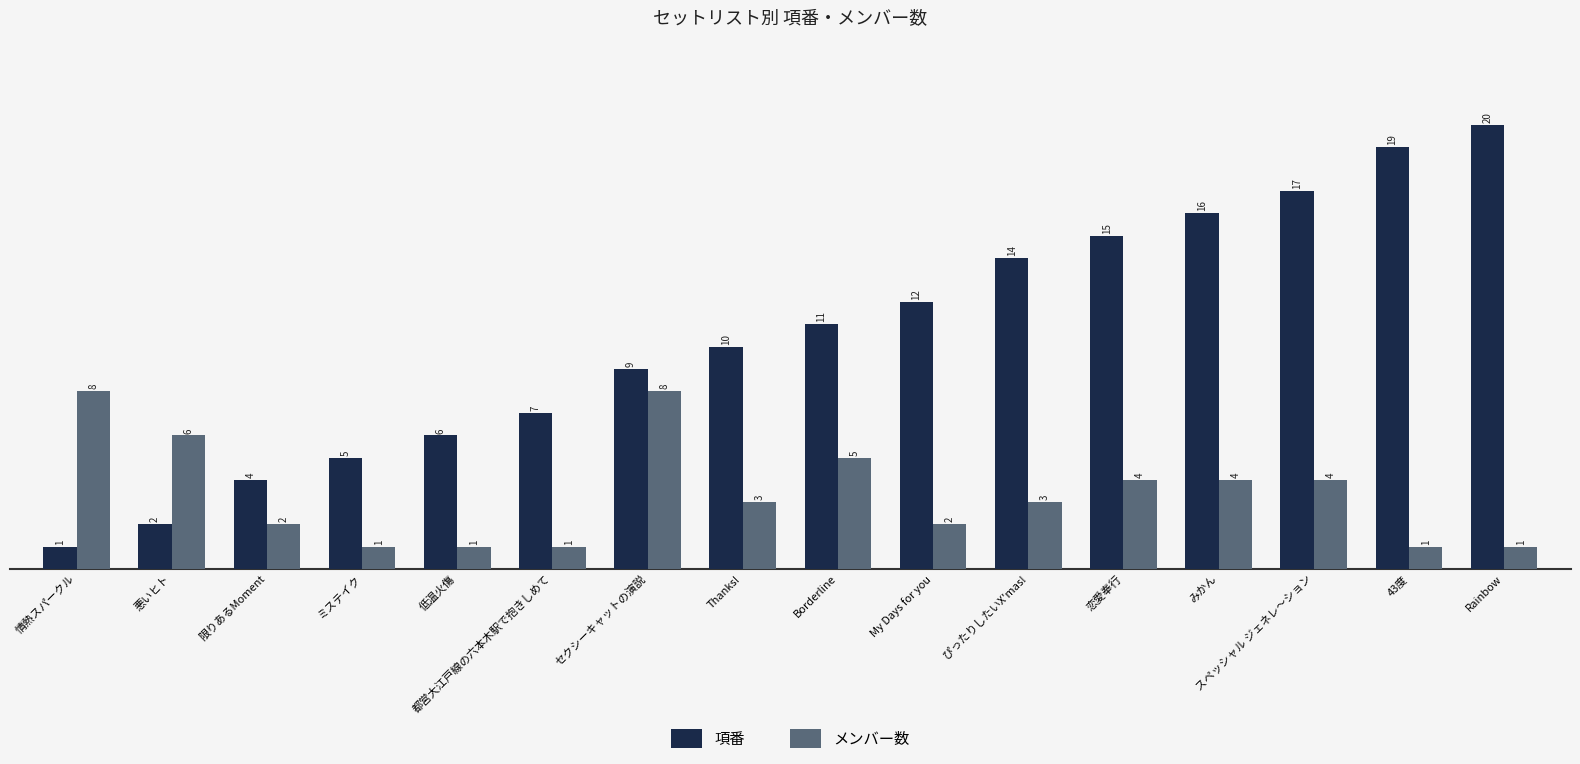

Which series has the largest range (max minus min)?

項番